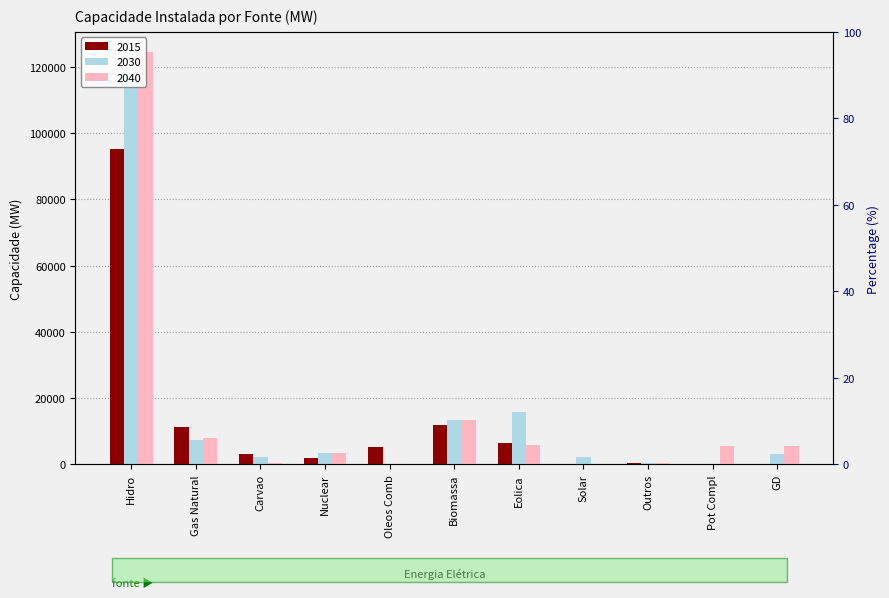

Which series changed the most between Gas Natural and Eolica?

2030